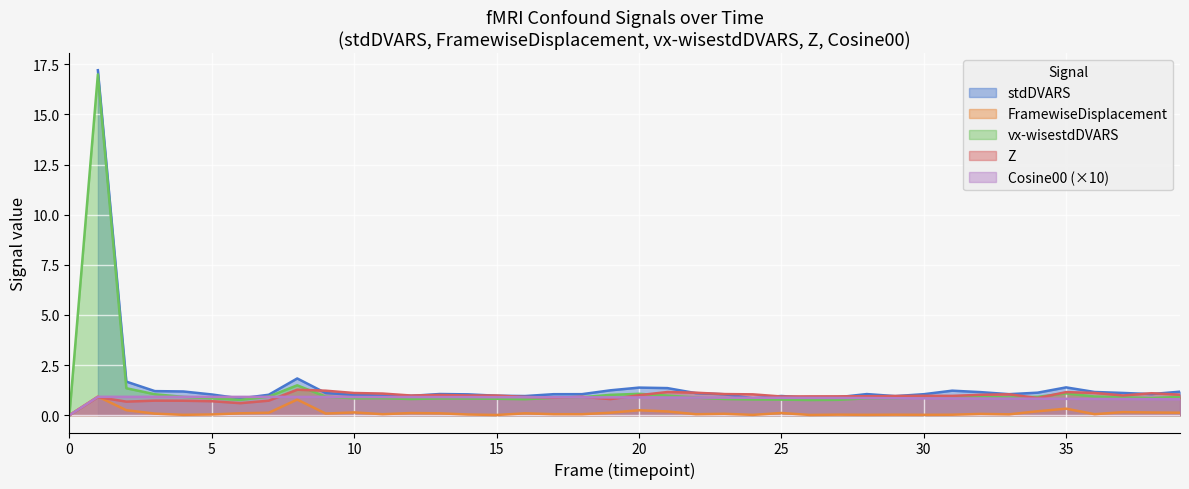

True or false: the data shows 0.5 at 31.

False